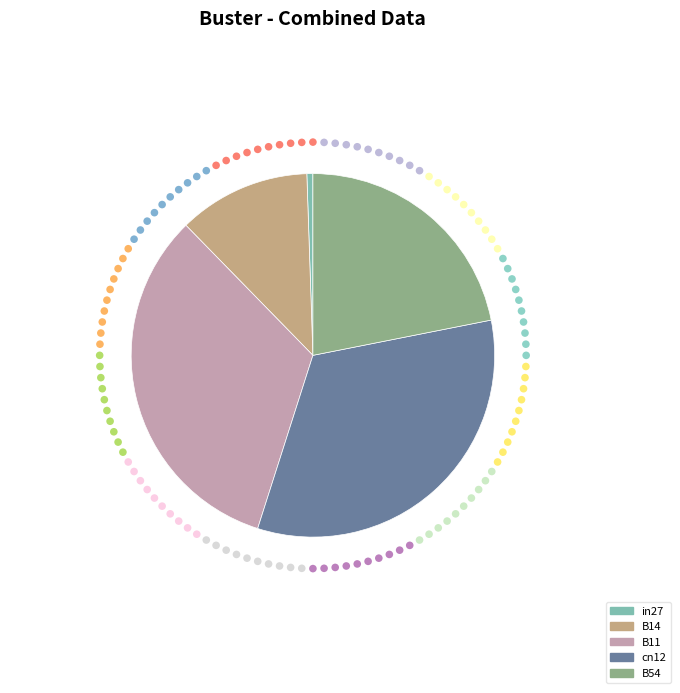

Which category has the smallest portion of the pie?

in27